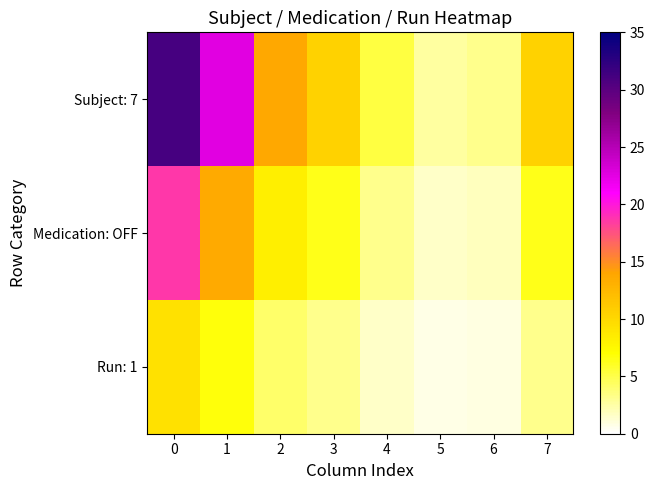

What is the difference between the highest and lowest values at 2?

9.6